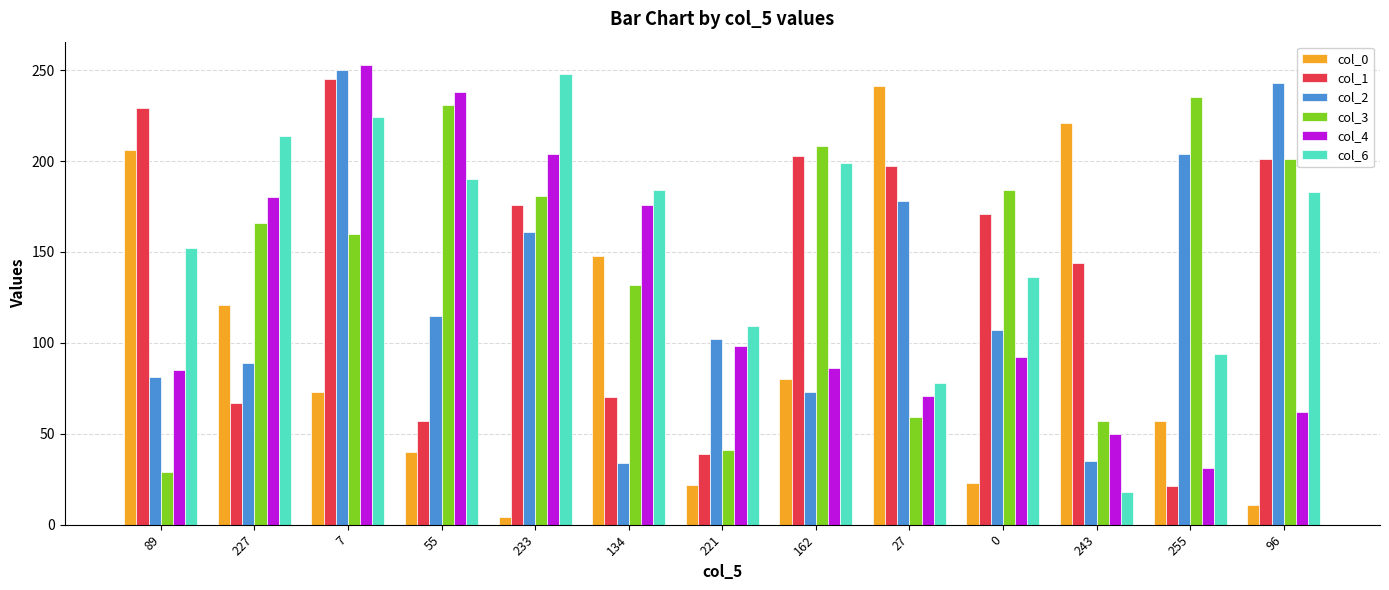

At which category does the chart reach its minimum across all series?

233